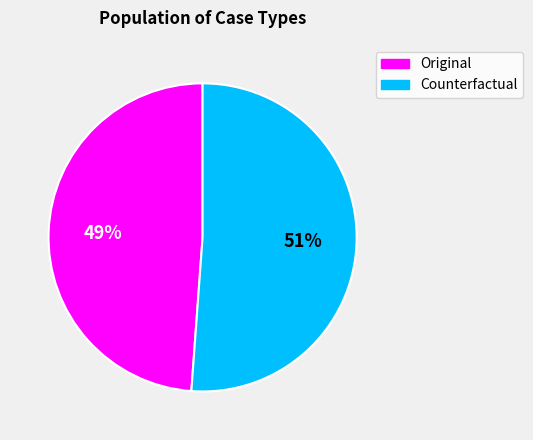

Is it true that Original is 62% of the pie?

False